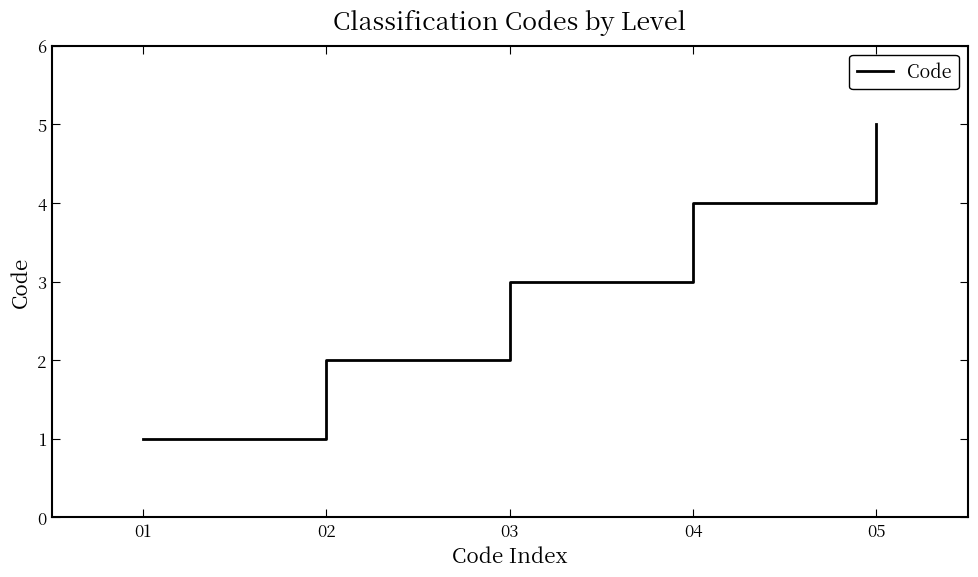

Rank the categories by value from lowest to highest.

01, 02, 03, 04, 05